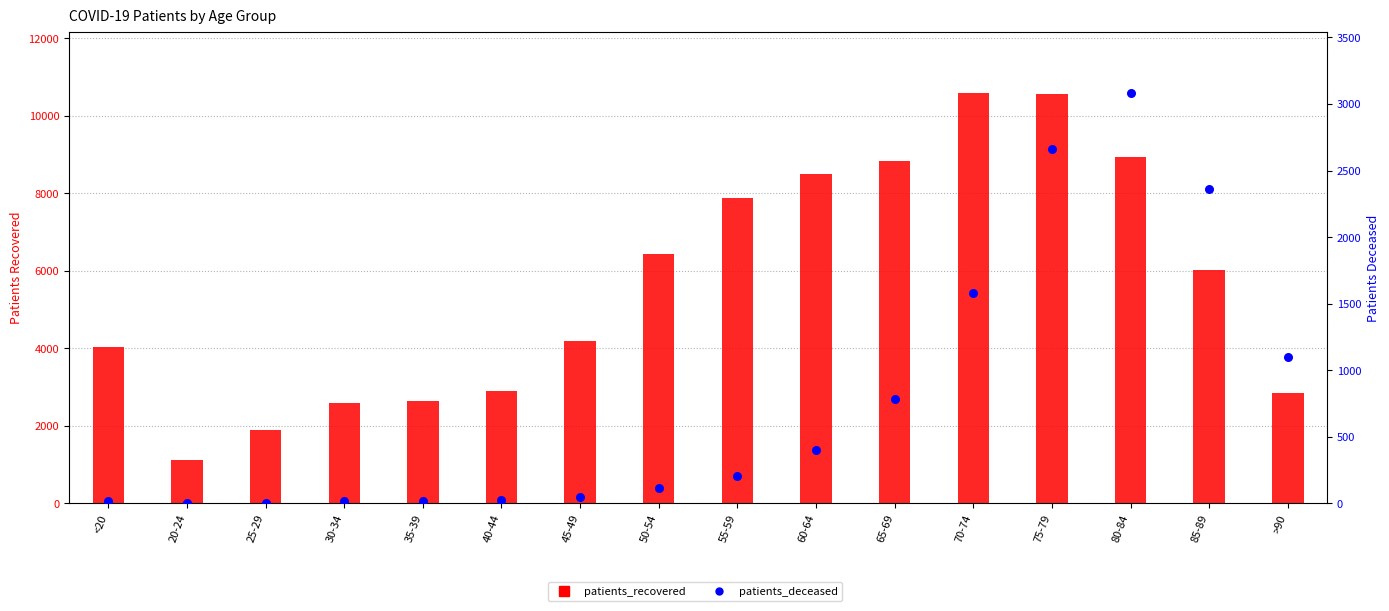

What is the total value across all series at 40-44?

2920